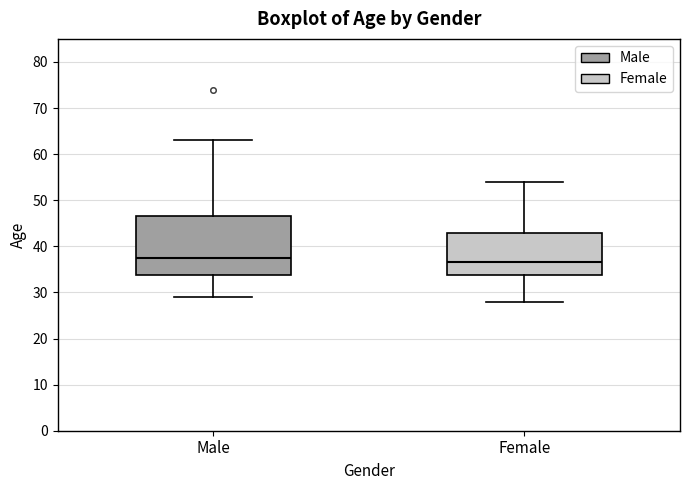

Reading left to right, transcribe this box plot: for each box, give where its median line is, the range the box spans, and where its two whiskers end, as read against the y-axis. The values are not printed on the chart, so give them approximately, as read against the axis.

Male: median 38, box 34 to 47, whiskers 29 to 63
Female: median 37, box 34 to 43, whiskers 28 to 54